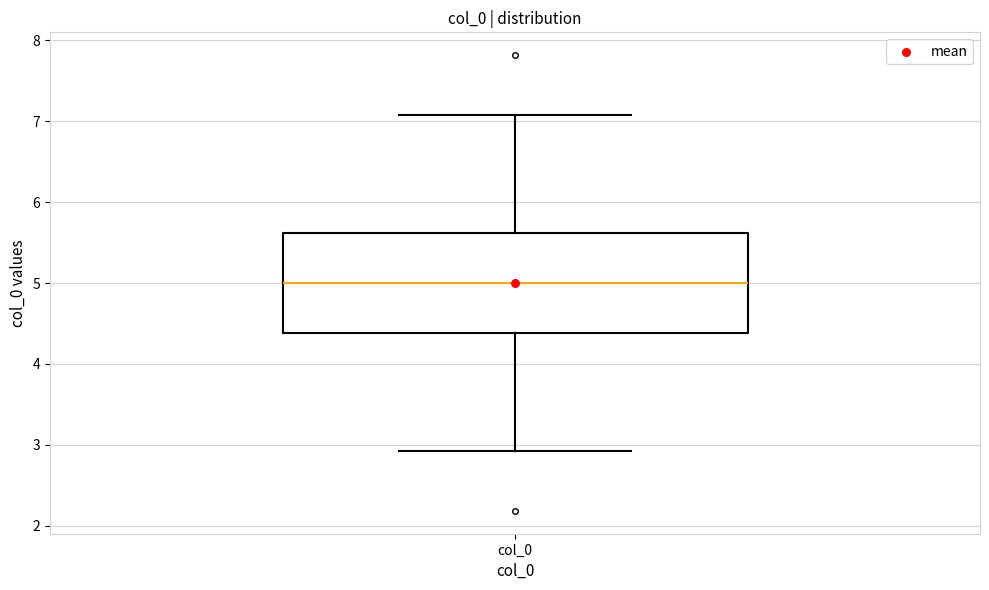

Where does the median line of the box for col_0 sit on the y-axis? The values are not printed on the chart, so give them approximately, as read against the axis.

5.0